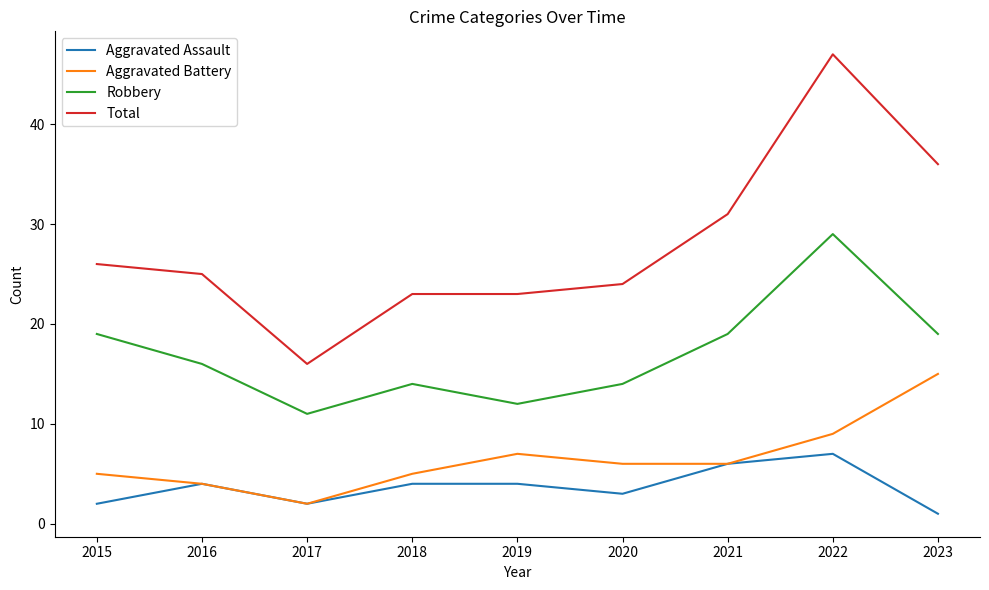

At 2020, list the series in order from largest to smallest.

Total, Robbery, Aggravated Battery, Aggravated Assault